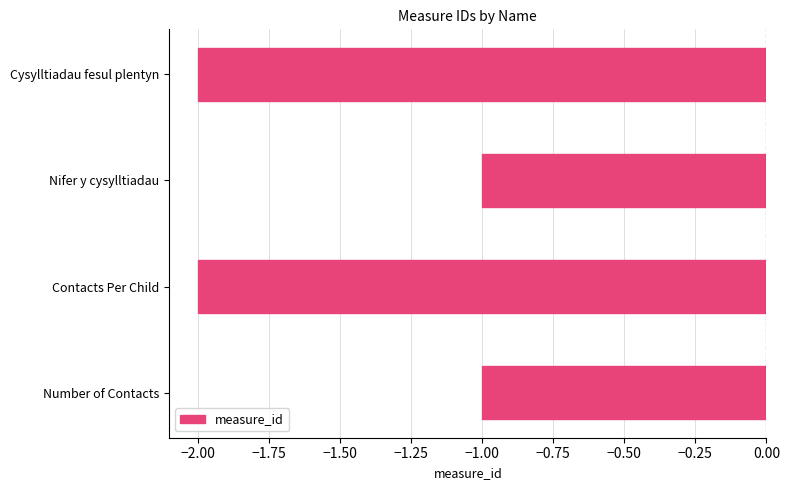

What is the sum of all values?

-6